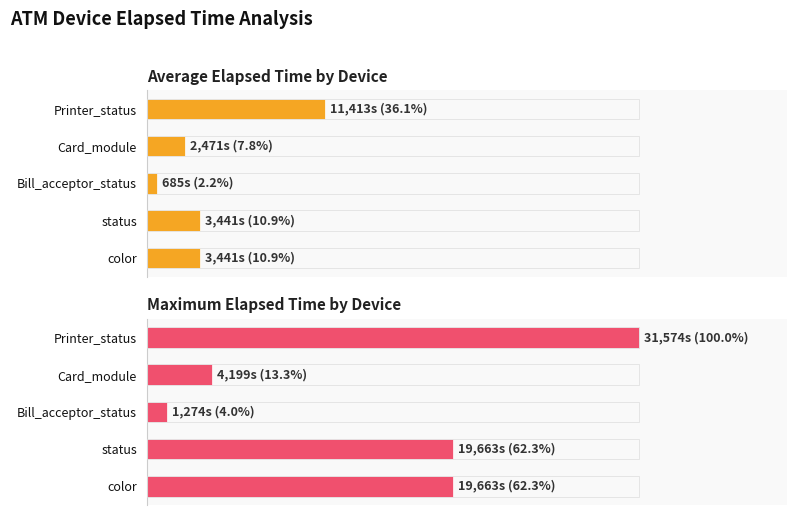

Which series changed the most between color and Printer_status?

Maximum Elapsed Time by Device